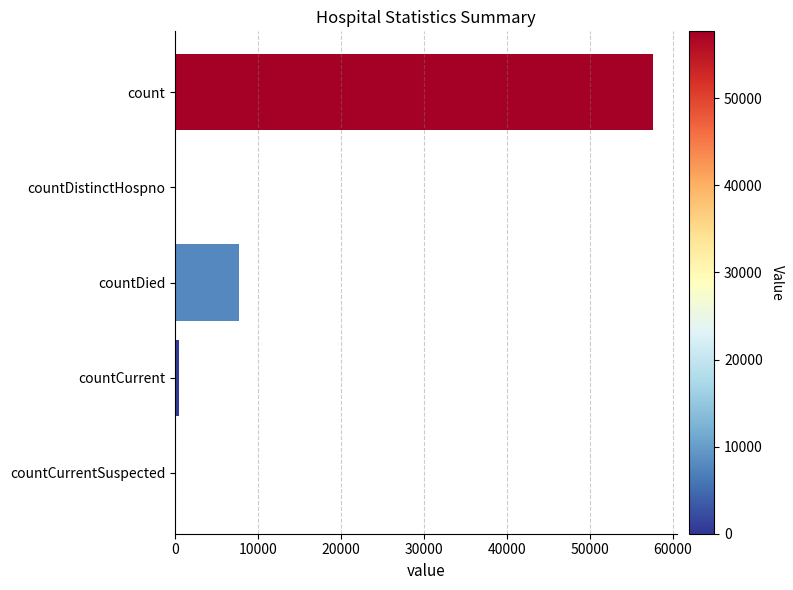

Are the bars grouped side by side (vs. stacked)?

No